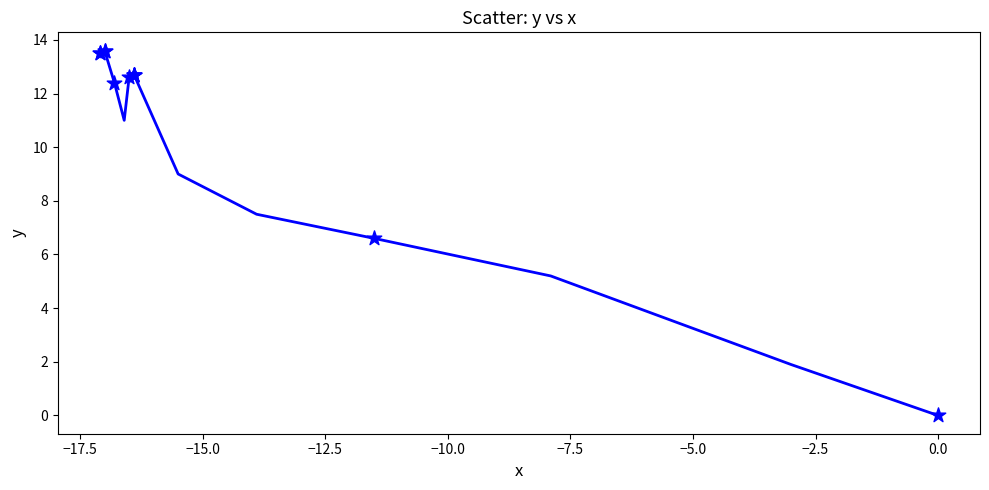

What Y value in the scatter plot is closest to 6?

6.6